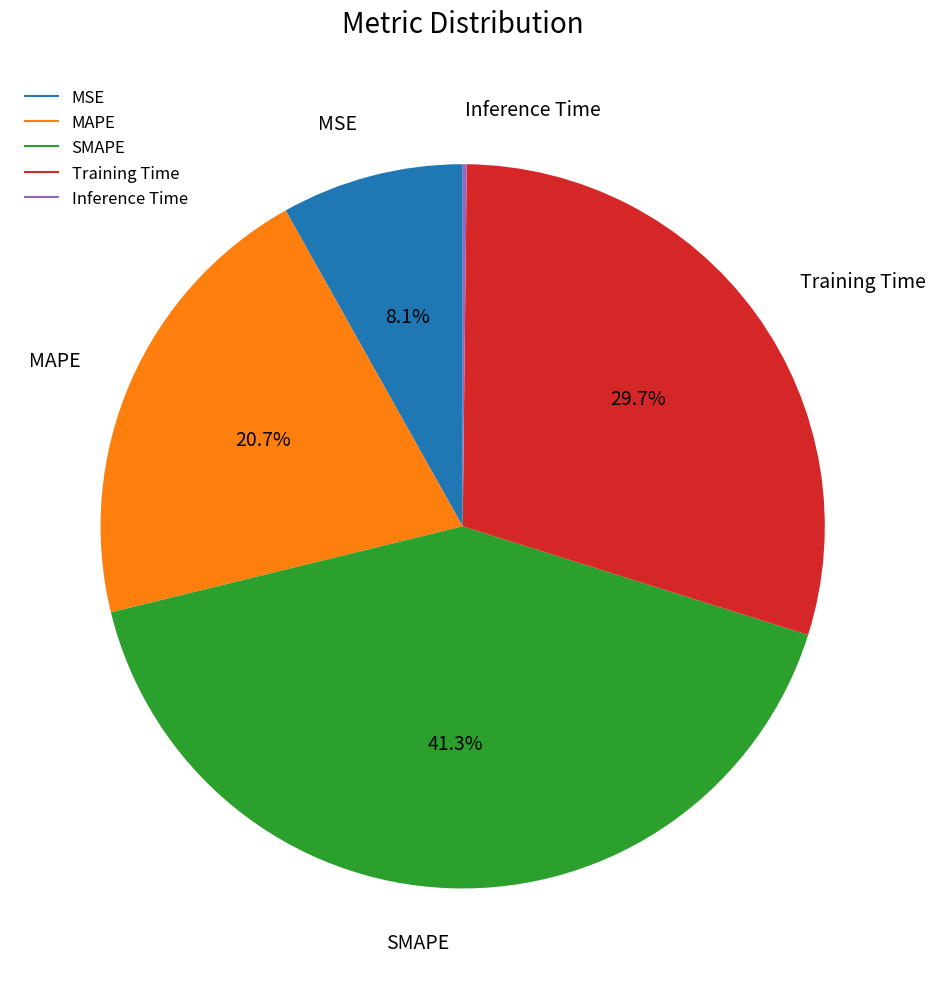

What percentage is NOT represented by SMAPE?

58.7%